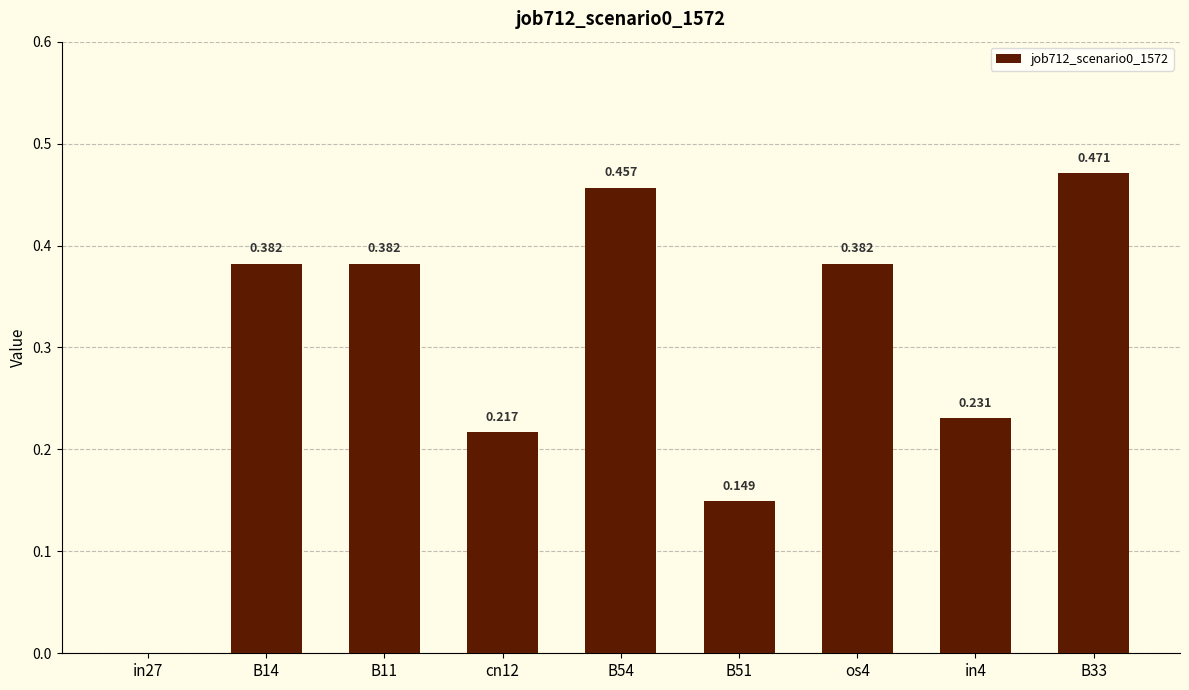

True or false: the data shows 0.0 at in27.

True